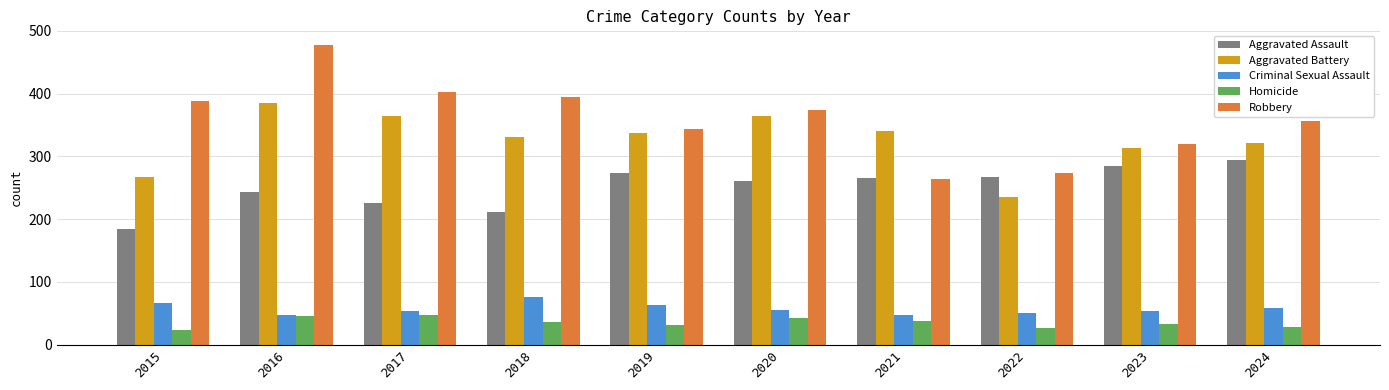

Where is Robbery nearest to the value 370?

2020